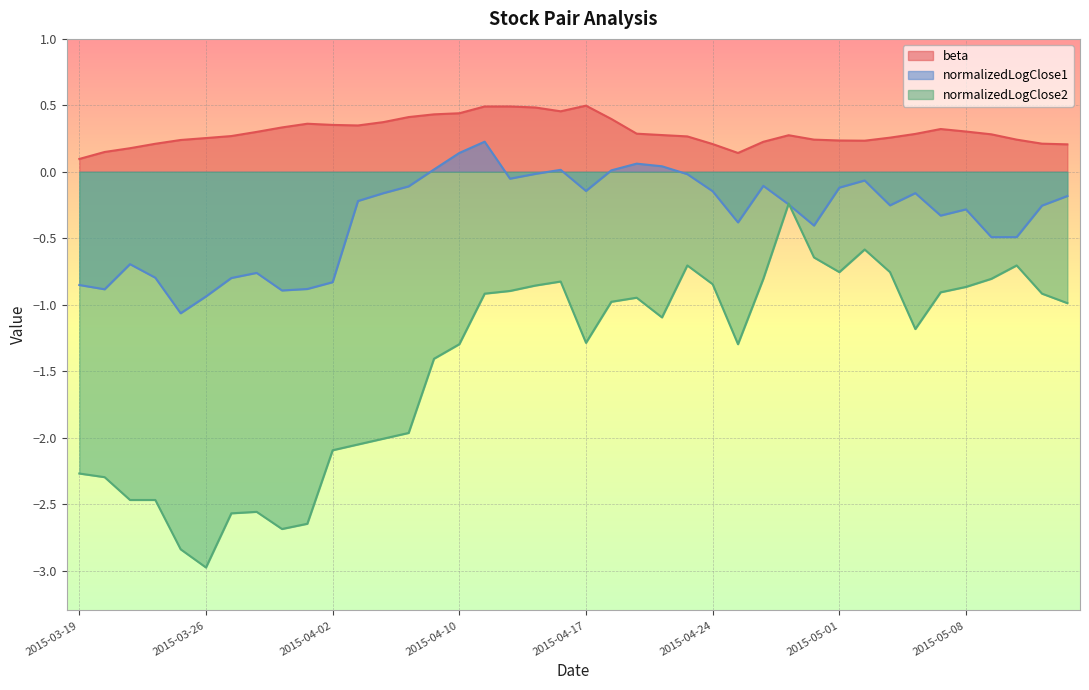

True or false: beta has more than 2 interior local peaks.

True